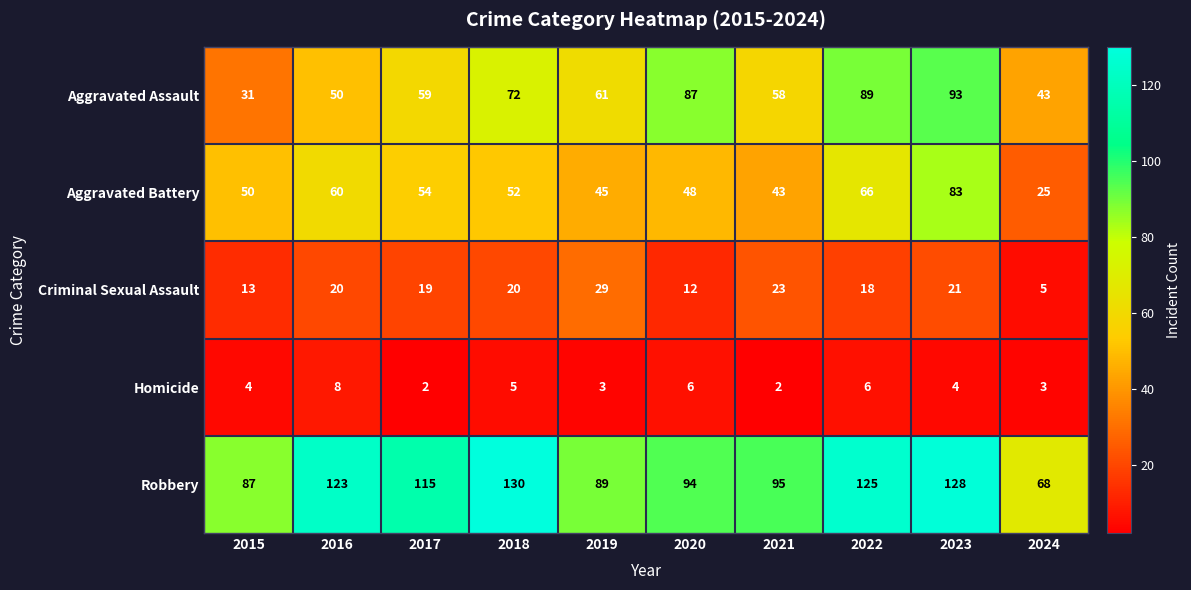

What is the minimum value shown in the chart?

2